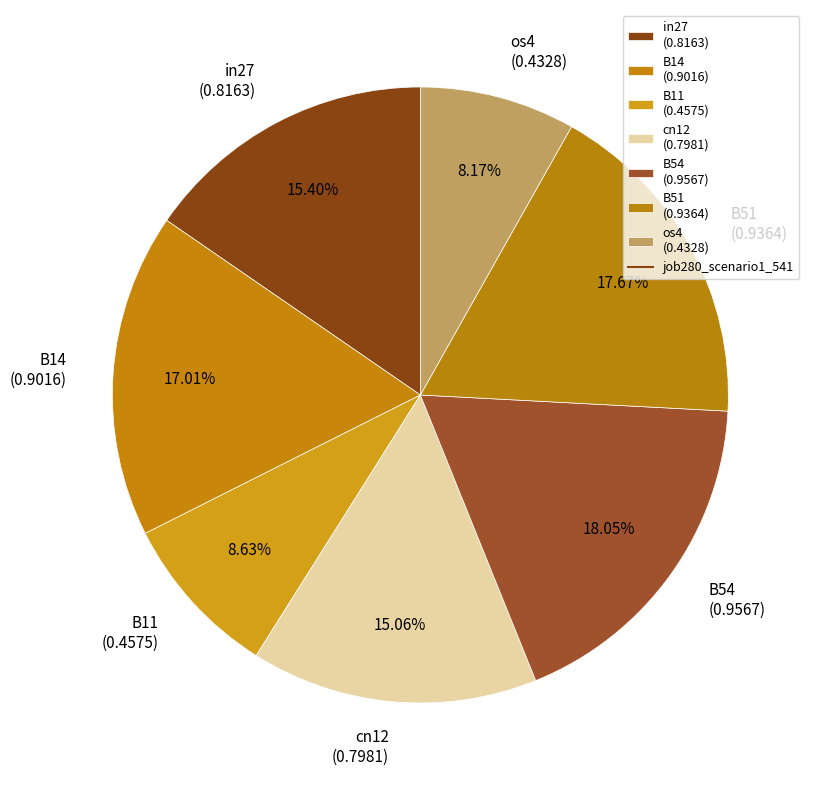

Between B11 (0.4575) and in27 (0.8163), which is larger?

in27 (0.8163)